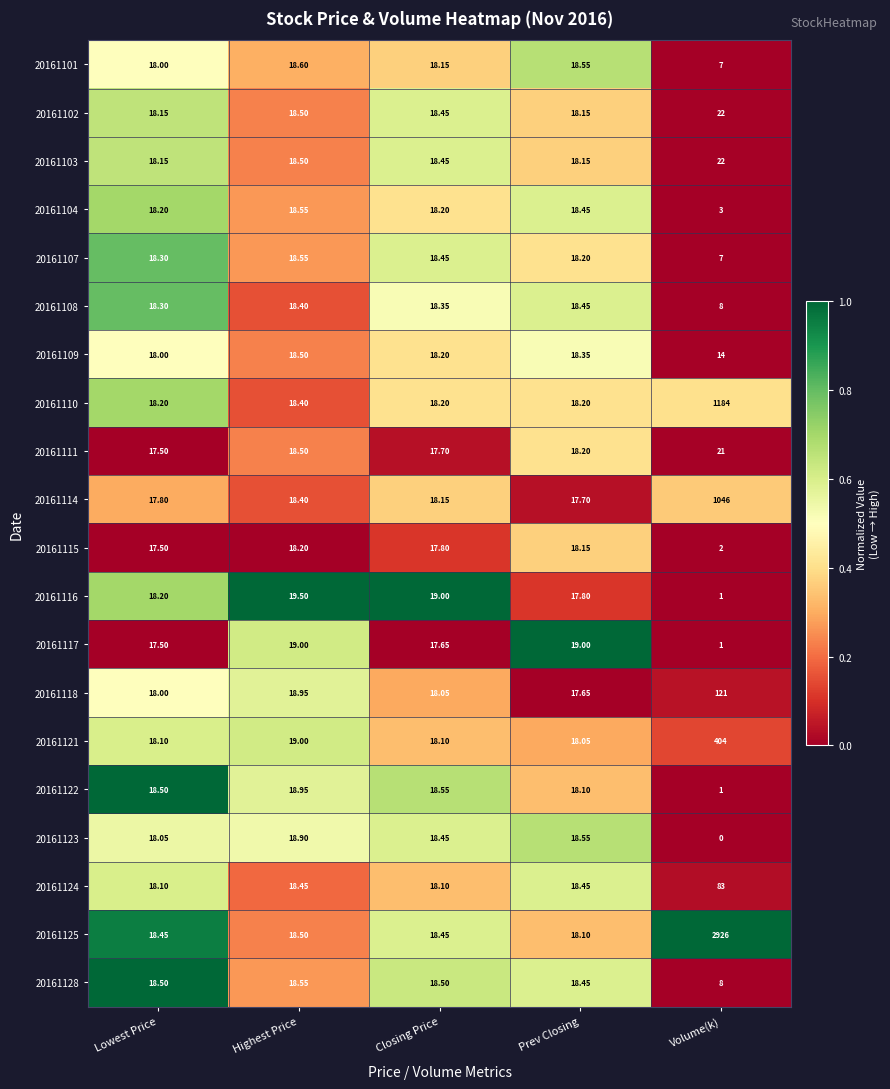

At which category does the chart reach its minimum across all series?

Volume(k)